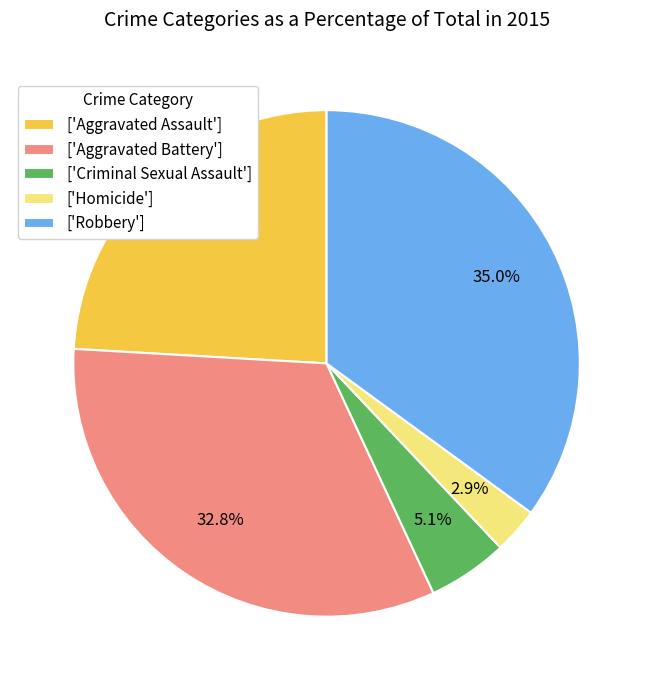

Is there a majority slice in this chart?

No